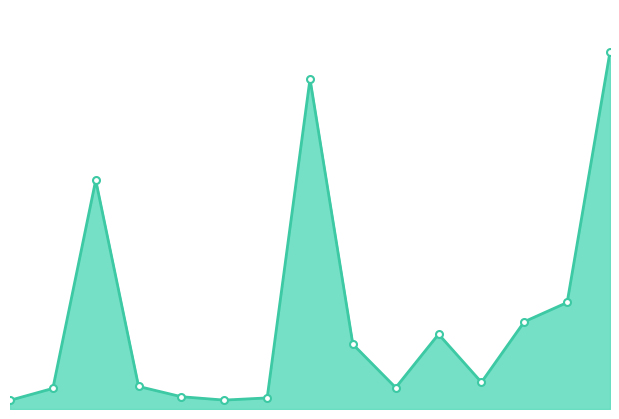

At which category does the data reach its first local peak?

3